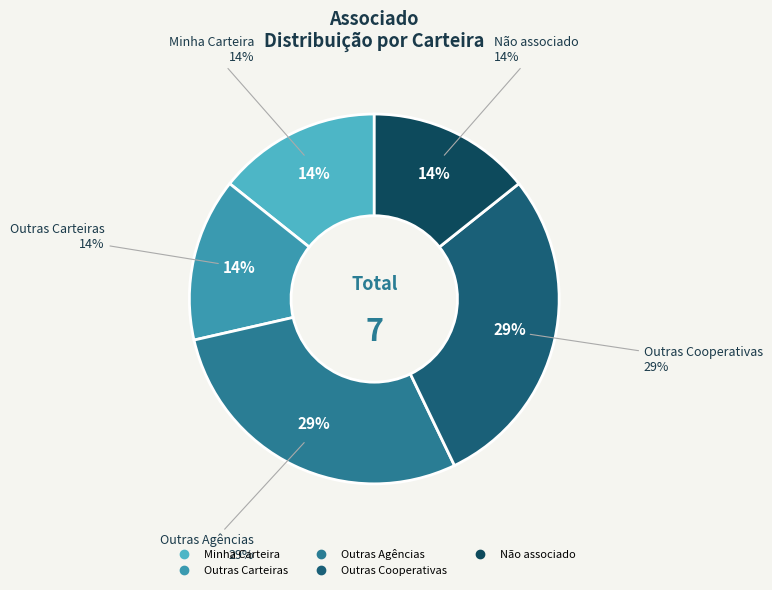

Combined, what portion of the pie is Outras Agências and Minha Carteira?

42.9%